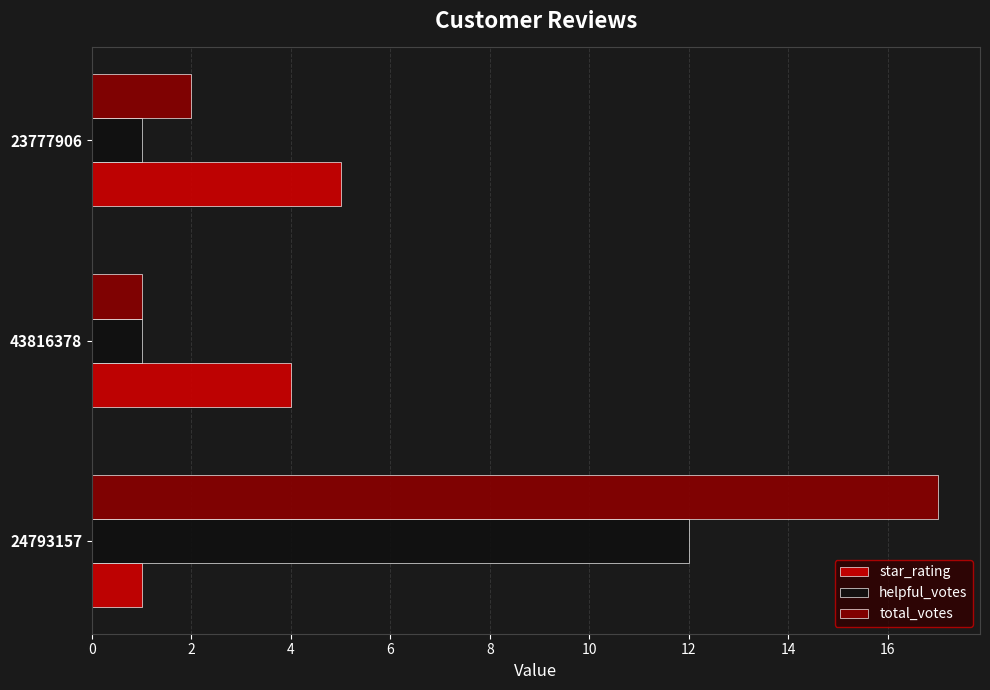

The value of star_rating at 24793157 is 1. True or false?

True